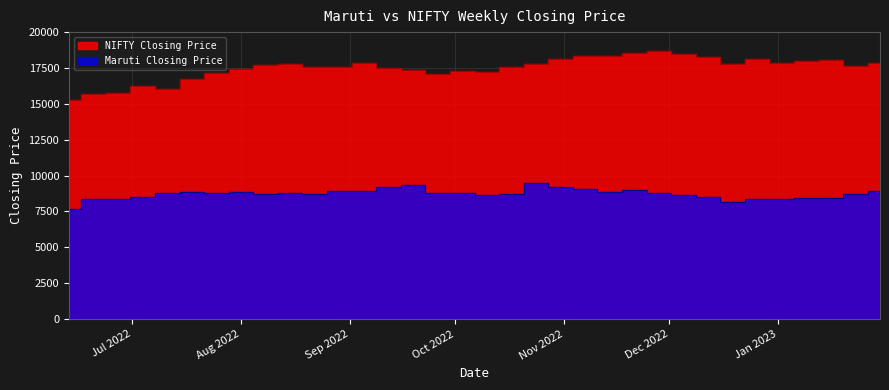

Rank the categories by NIFTY Closing Price value from lowest to highest.

2022-06-13, 2022-06-20, 2022-06-27, 2022-07-11, 2022-07-04, 2022-07-18, 2022-09-26, 2022-07-25, 2022-10-10, 2022-10-03, 2022-09-19, 2022-08-01, 2022-09-12, 2022-08-29, 2022-08-22, 2022-10-17, 2023-01-23, 2022-08-08, 2022-08-15, 2022-10-24, 2022-12-19, 2022-09-05, 2023-01-30, 2023-01-02, 2023-01-09, 2023-01-16, 2022-12-26, 2022-10-31, 2022-12-12, 2022-11-14, 2022-11-07, 2022-12-05, 2022-11-21, 2022-11-28